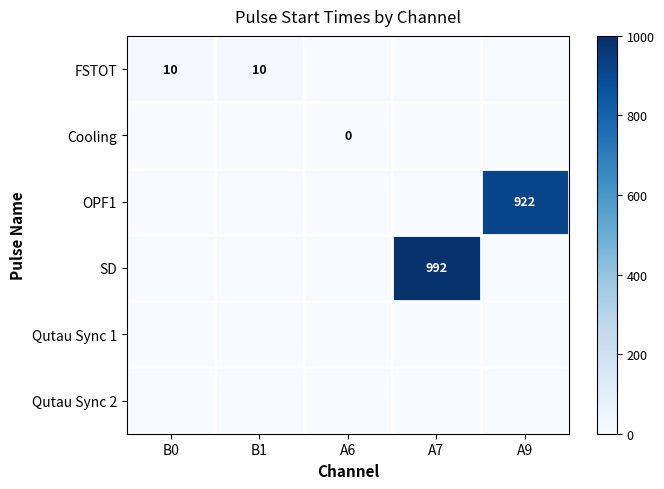

Is it true that SD equals 992 at A7?

True